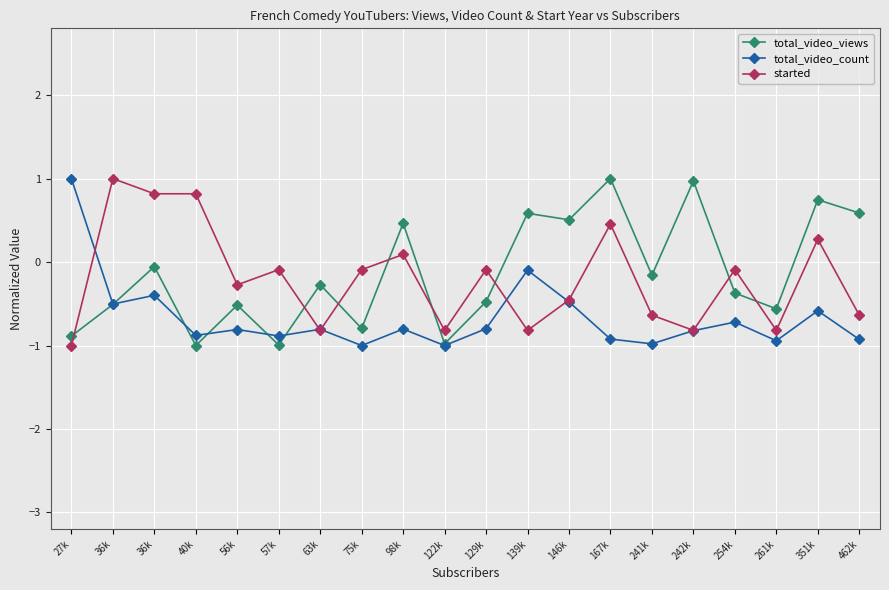

What is the average value of the total_video_views series?

-0.1